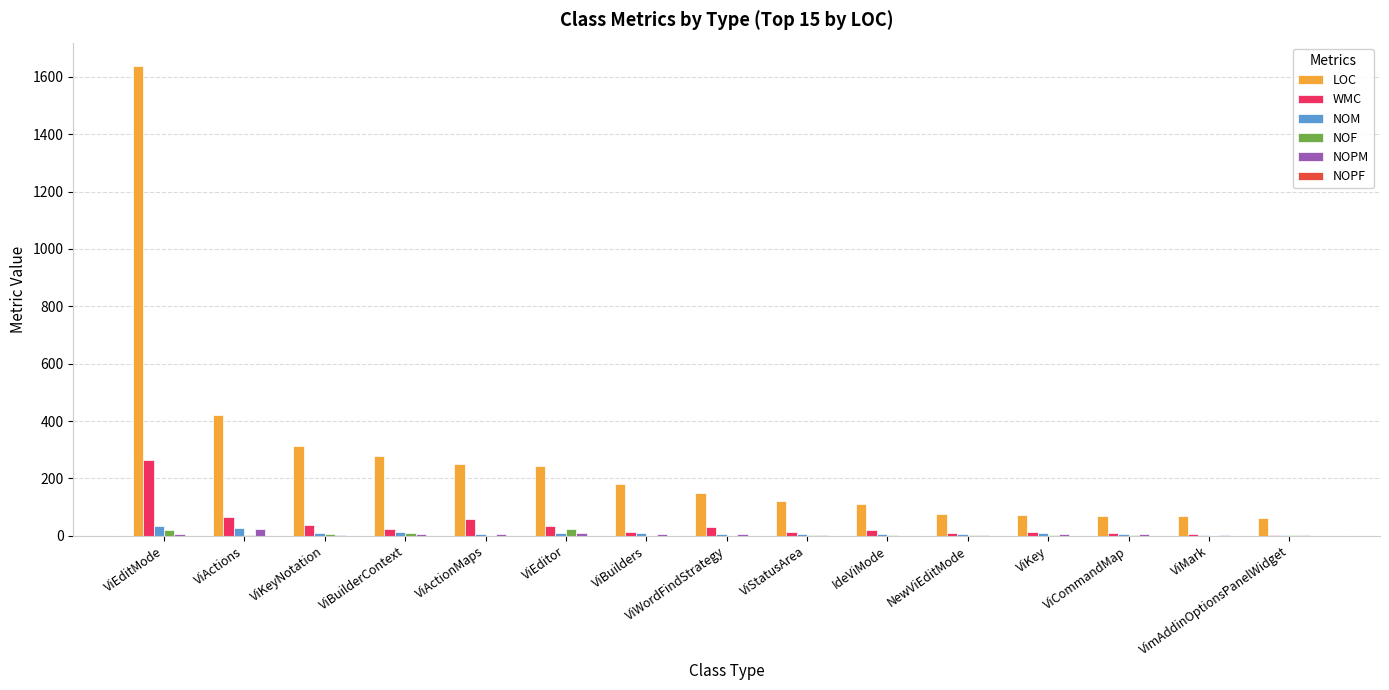

Which series changed the most between ViActions and ViWordFindStrategy?

LOC